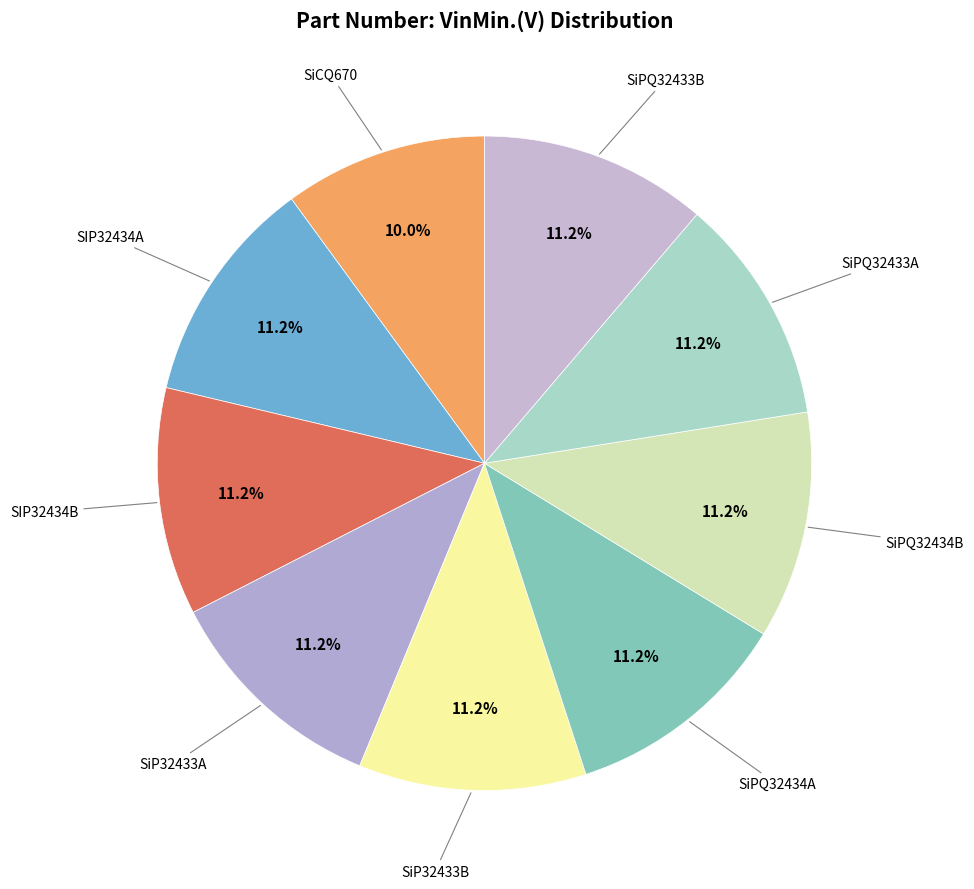

Count the number of slices in the pie.

9